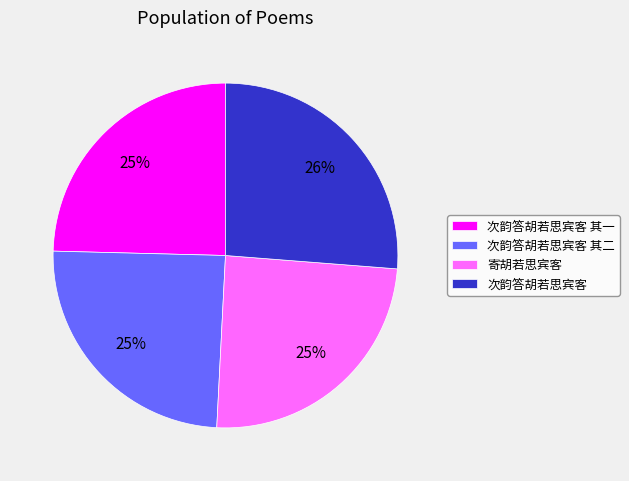

Which has a higher value, 次韵答胡若思宾客 or 次韵答胡若思宾客 其二?

次韵答胡若思宾客